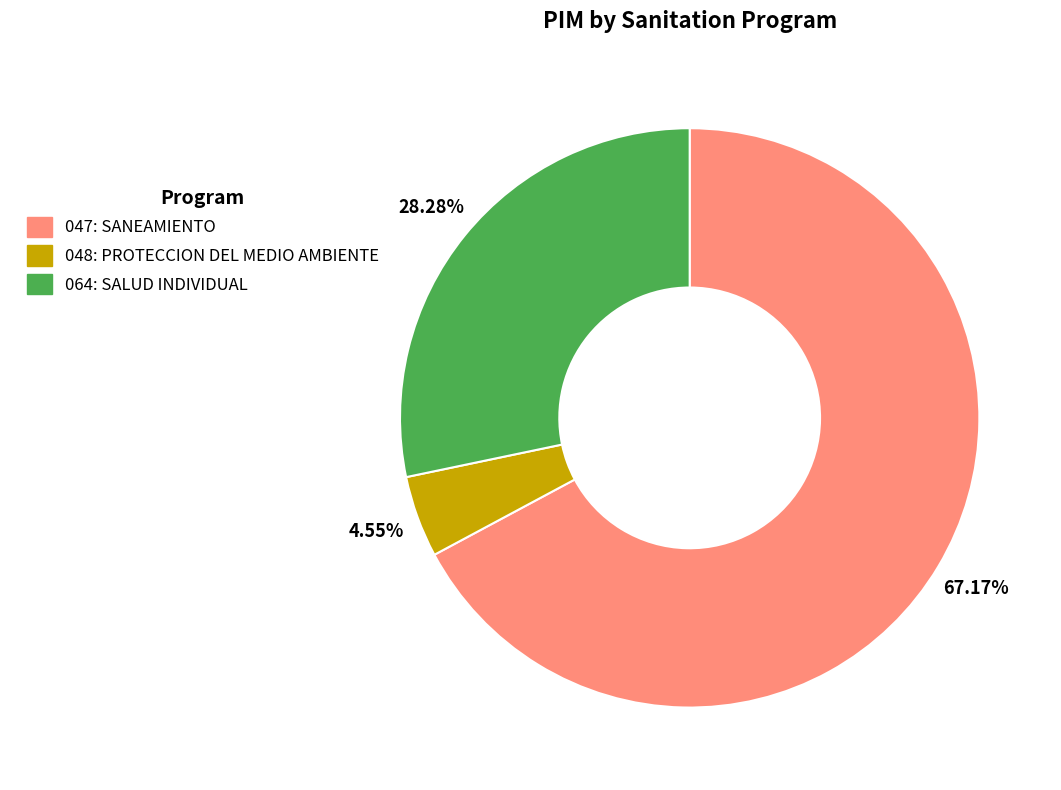

How many segments does this pie chart have?

3